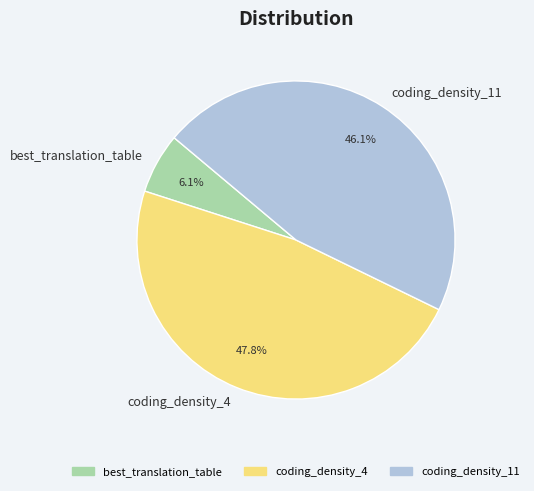

Count the number of slices in the pie.

3